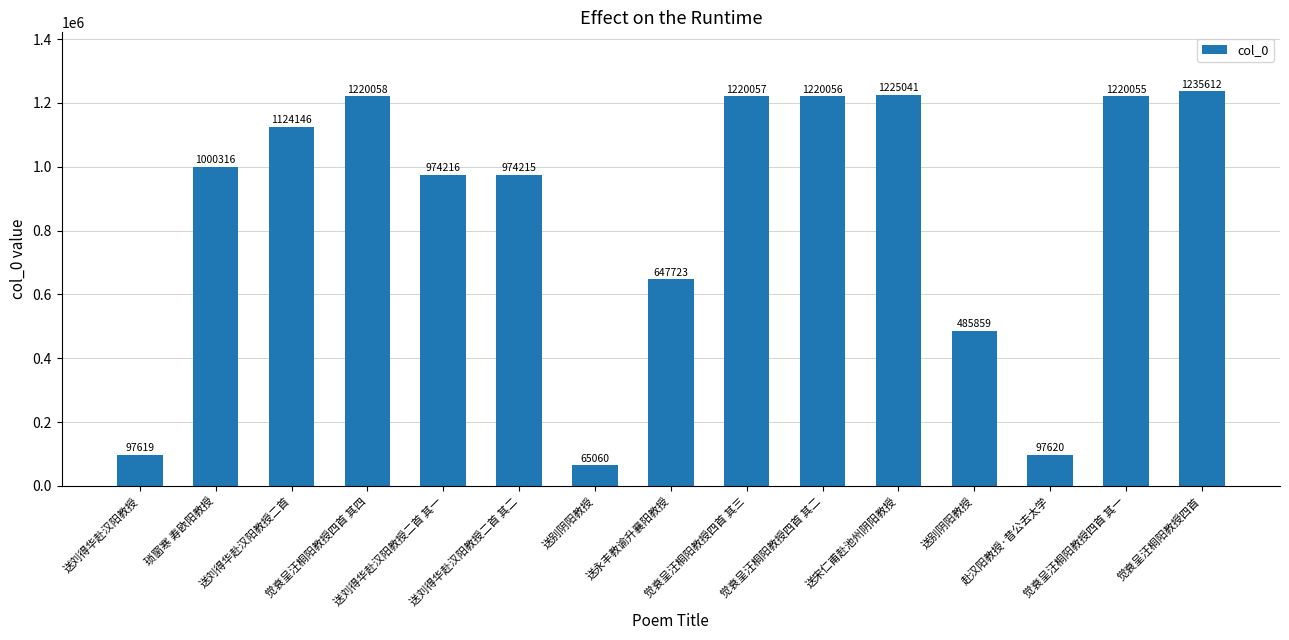

How many data points are less than 1000316?

7